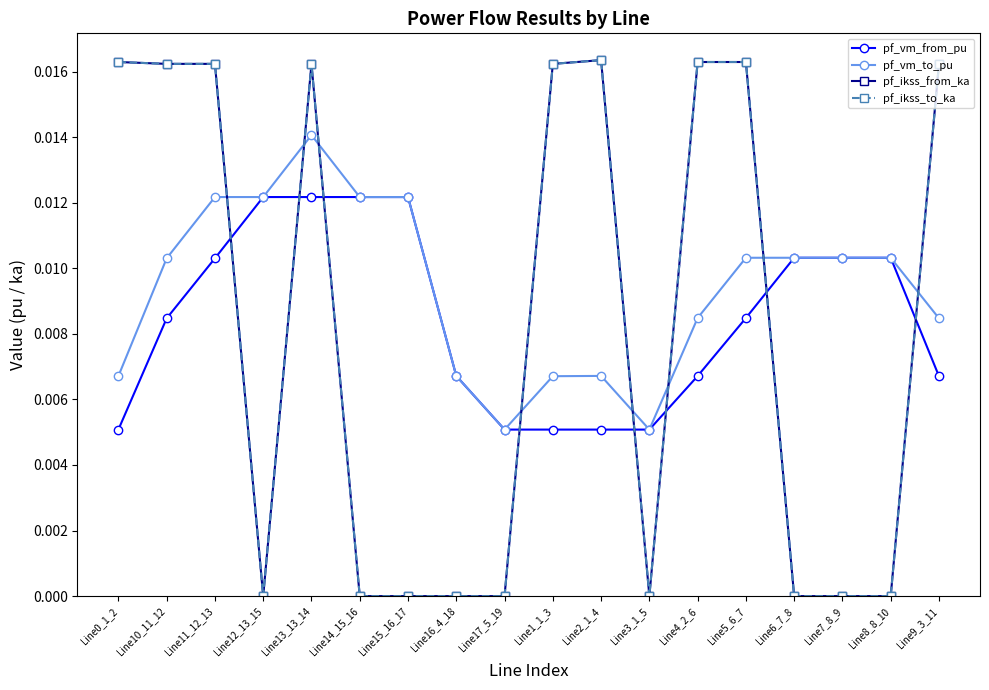

Rank the series at Line8_8_10 from highest to lowest value.

pf_vm_to_pu, pf_vm_from_pu, pf_ikss_from_ka, pf_ikss_to_ka